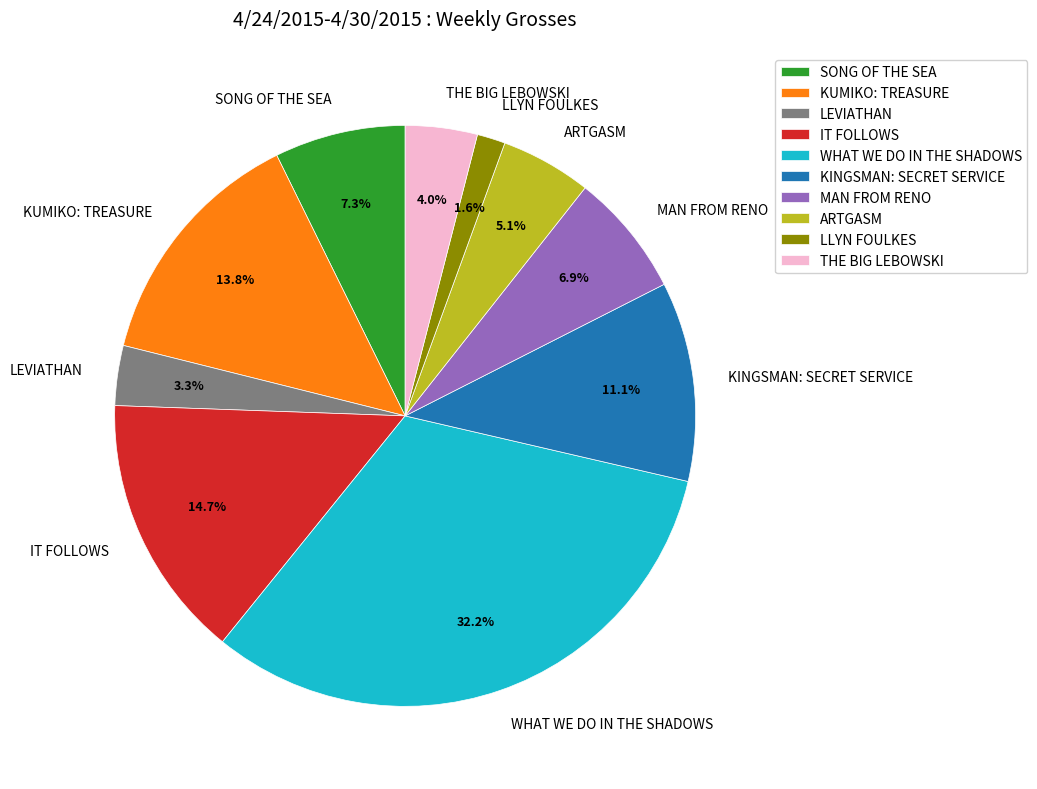

Count the number of slices in the pie.

10